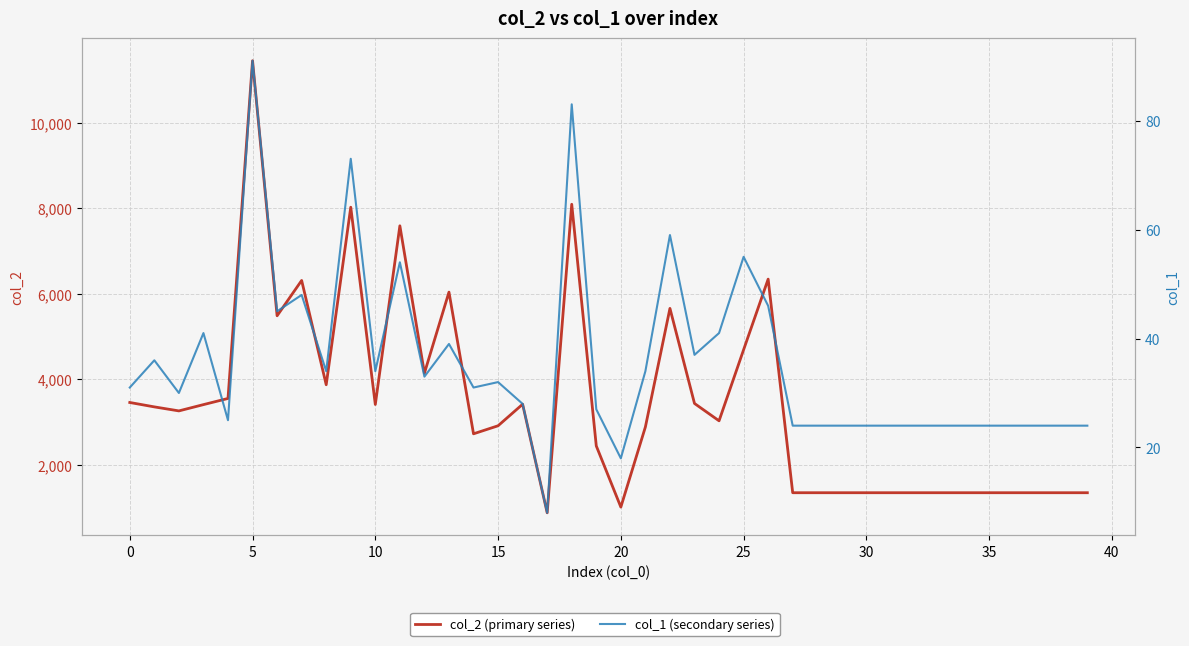

Which series has the largest range (max minus min)?

col_2 (primary series)